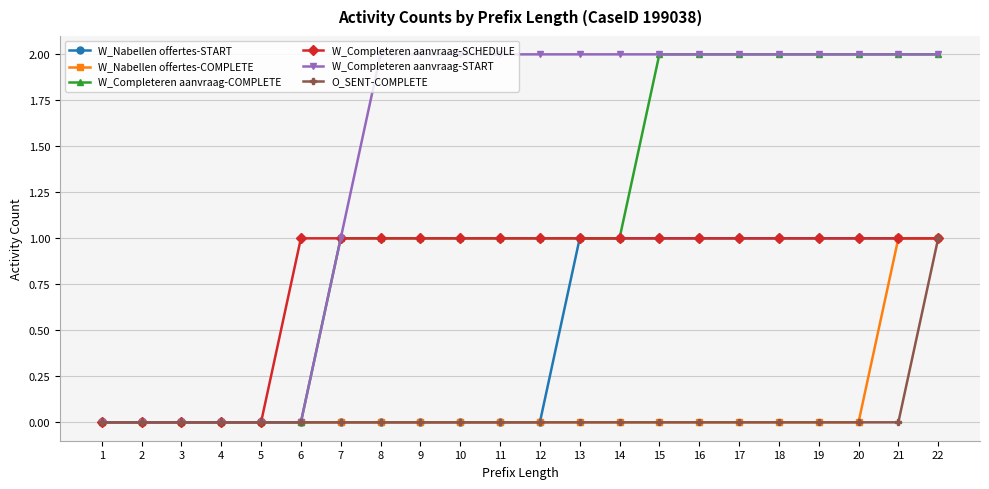

Count the W_Completeren aanvraag-SCHEDULE values in the range 1 to 2.

17